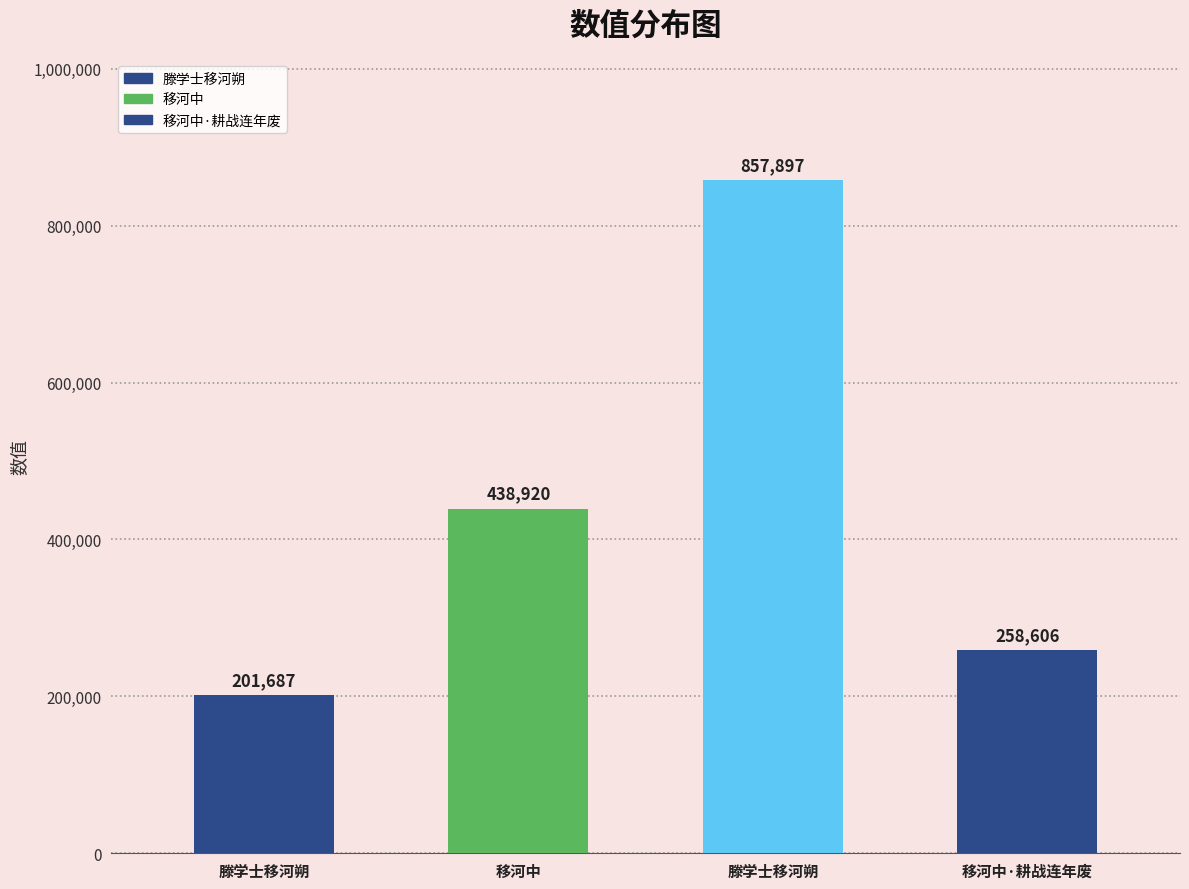

What is the average value?

439278